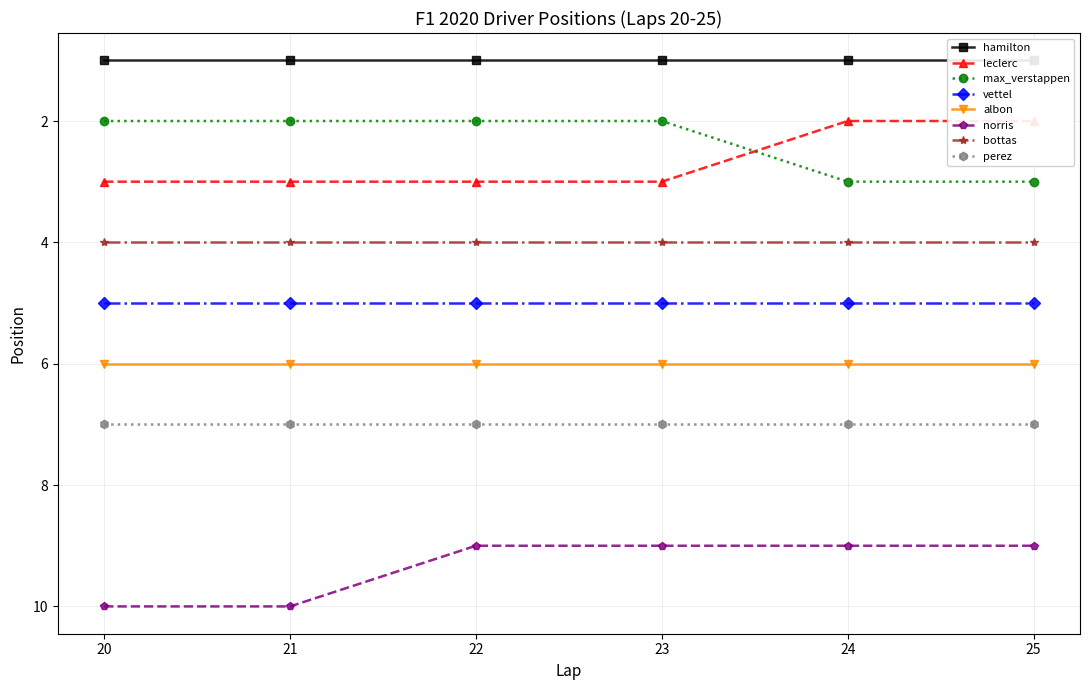

What is the difference between the maximum and minimum values in the norris series?

1